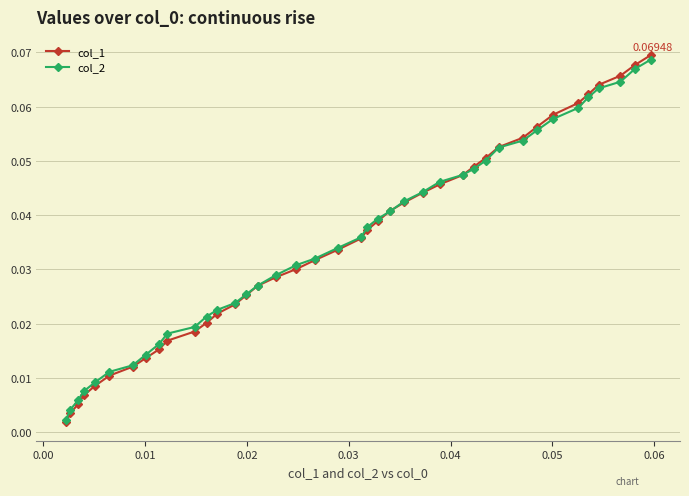

Which series has the largest range (max minus min)?

col_1